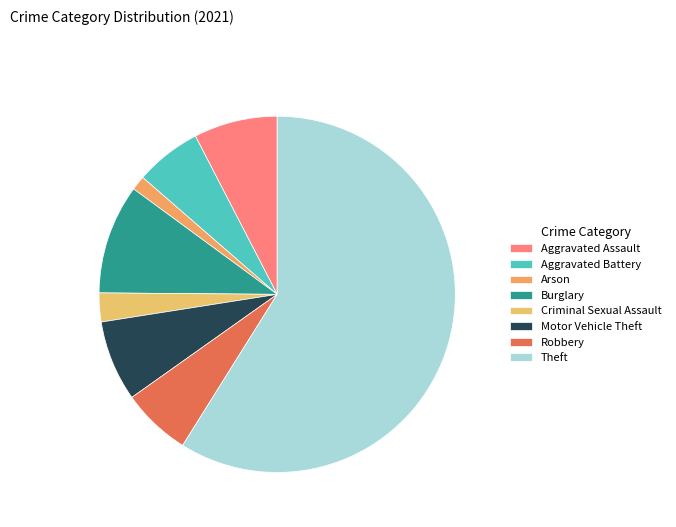

True or false: Motor Vehicle Theft accounts for 7% of the total.

True